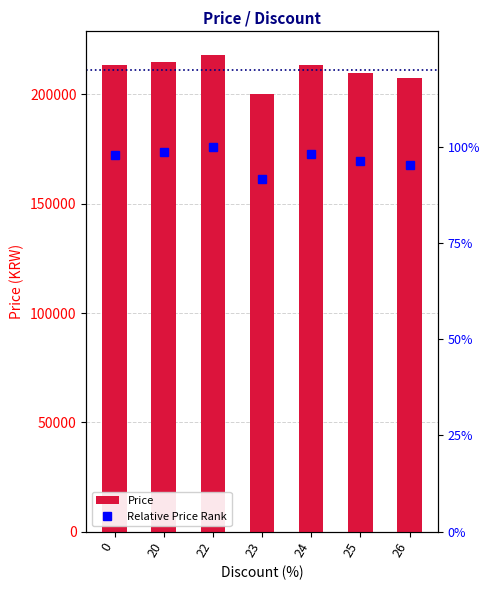

Does the chart contain any negative values?

No